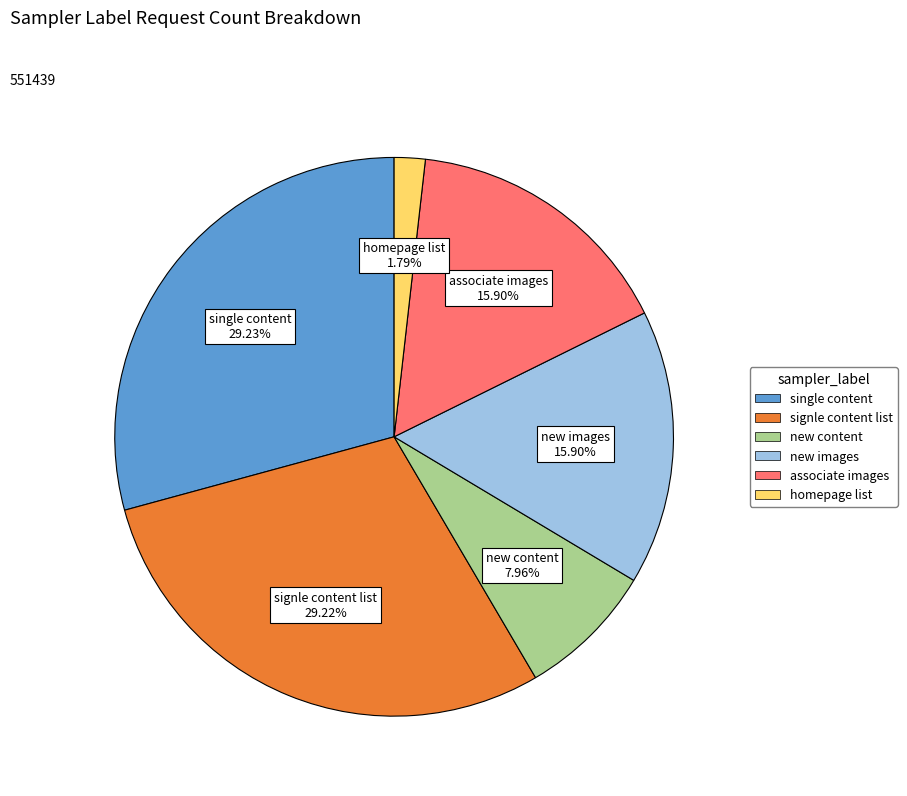

What is the smallest slice in the pie chart?

homepage list